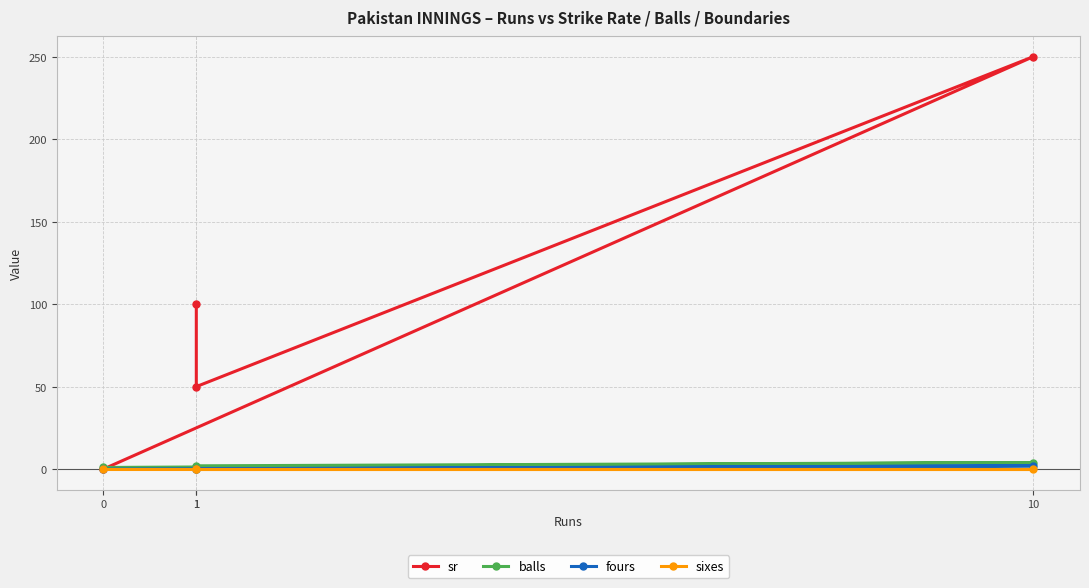

Reading right to left, list all the values displayed in this chart.

sr: 100	50	250	0
balls: 1	2	4	1
fours: 0	0	2	0
sixes: 0	0	0	0